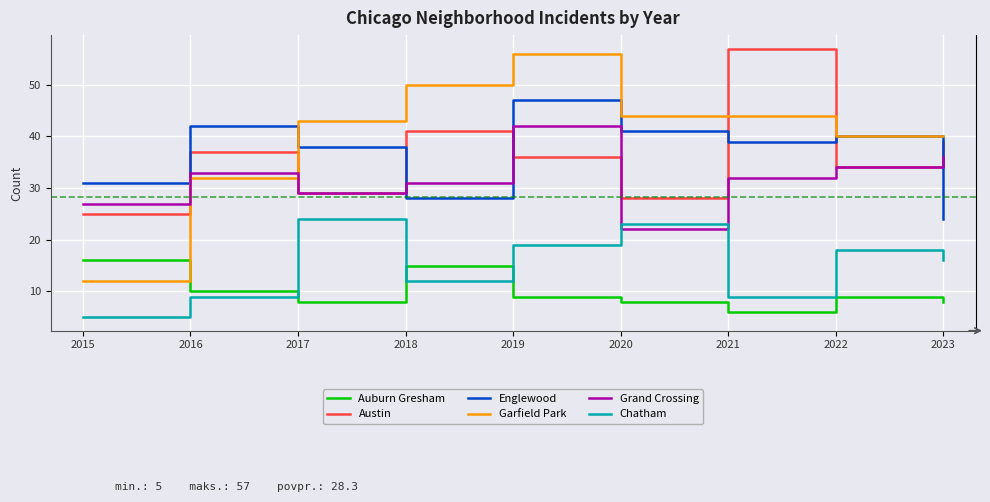

How many values in the Garfield Park series are below 43?

4